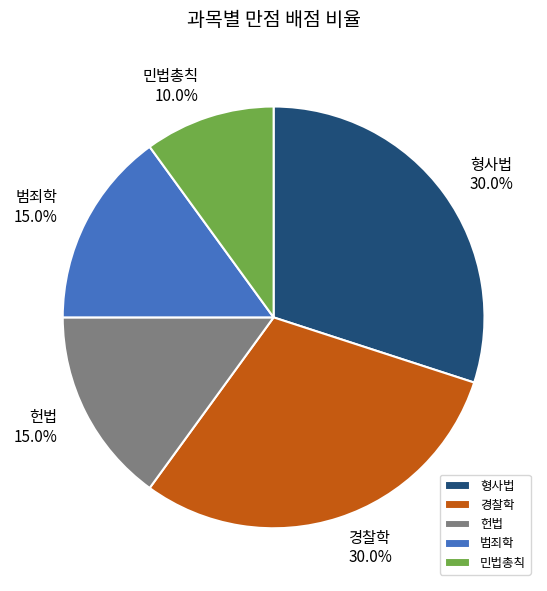

Combined, do 형사법 and 경찰학 account for over 50%?

Yes